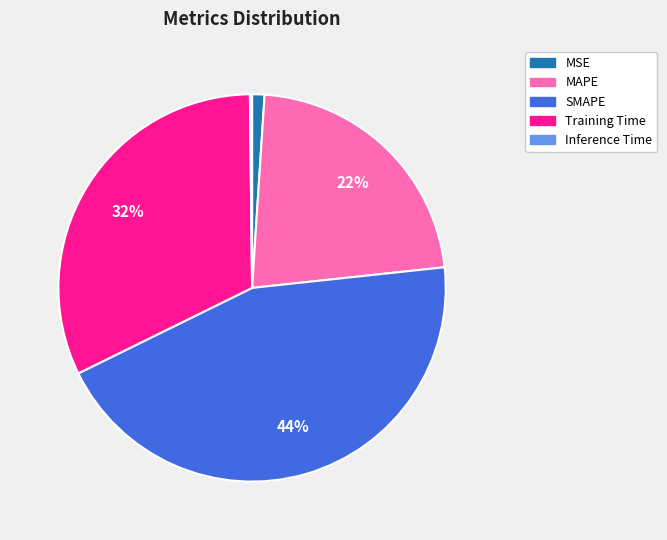

Which slice is the largest?

SMAPE